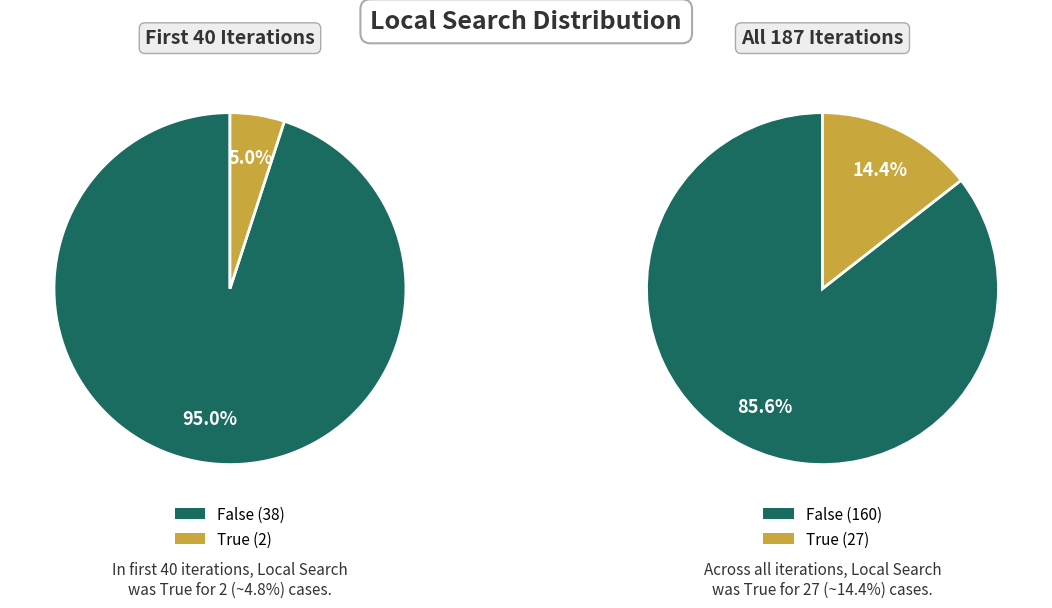

Which category has the smallest portion of the pie?

True